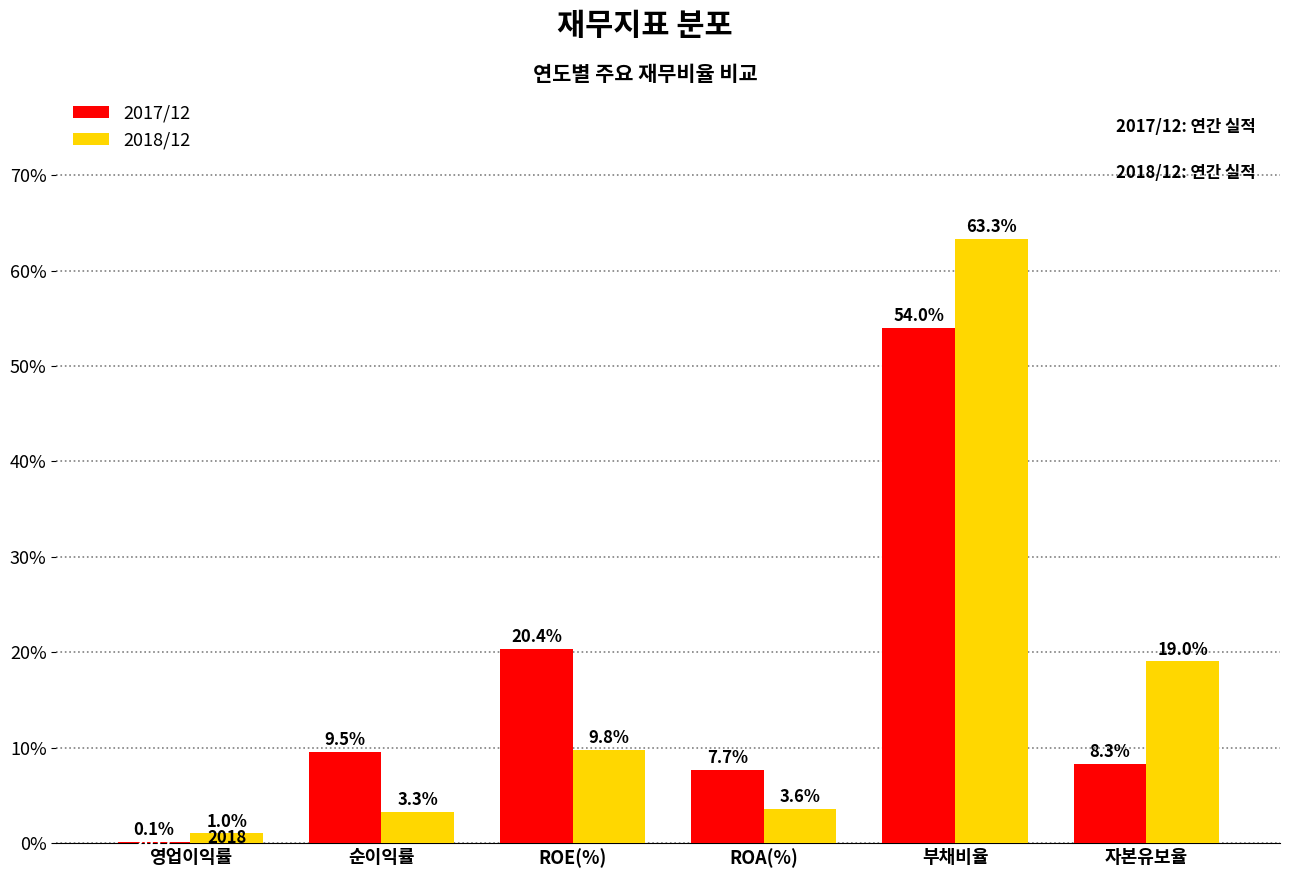

Reading left to right, transcribe all the data shown in this chart.

2017/12: 영업이익률=0.1	순이익률=9.5	ROE(%)=20.4	ROA(%)=7.7	부채비율=54.0	자본유보율=8.3
2018/12: 영업이익률=1.0	순이익률=3.3	ROE(%)=9.8	ROA(%)=3.6	부채비율=63.3	자본유보율=19.0